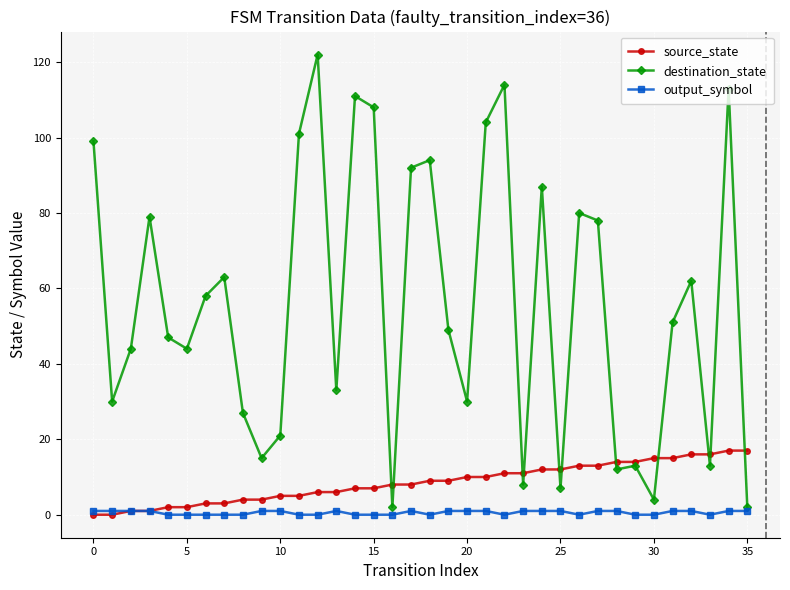

Which series has the largest range (max minus min)?

destination_state